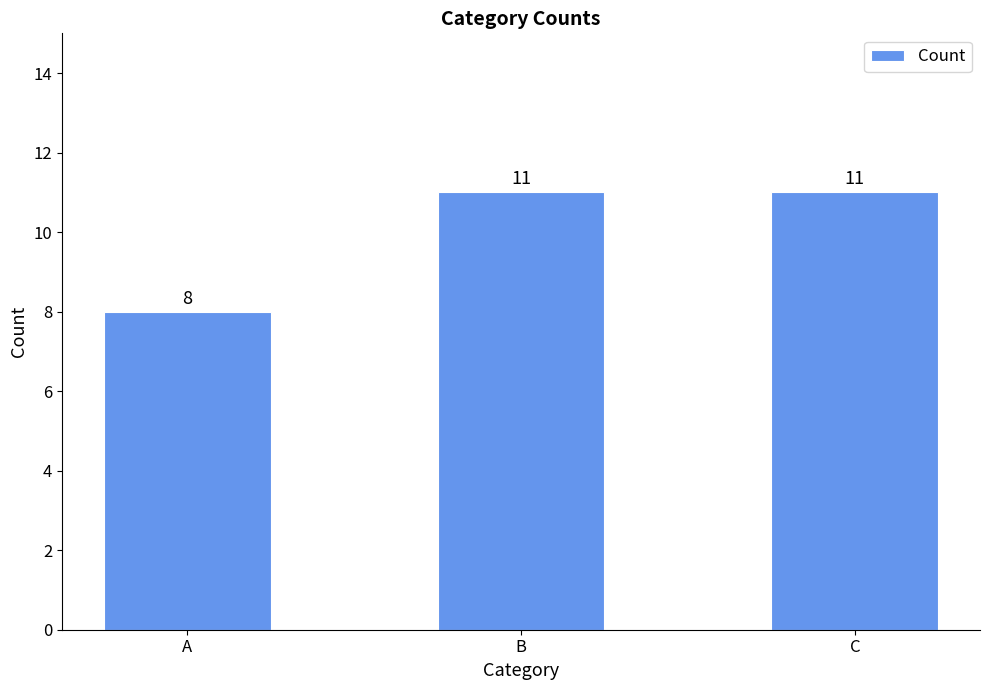

Between B and A, which is larger?

B